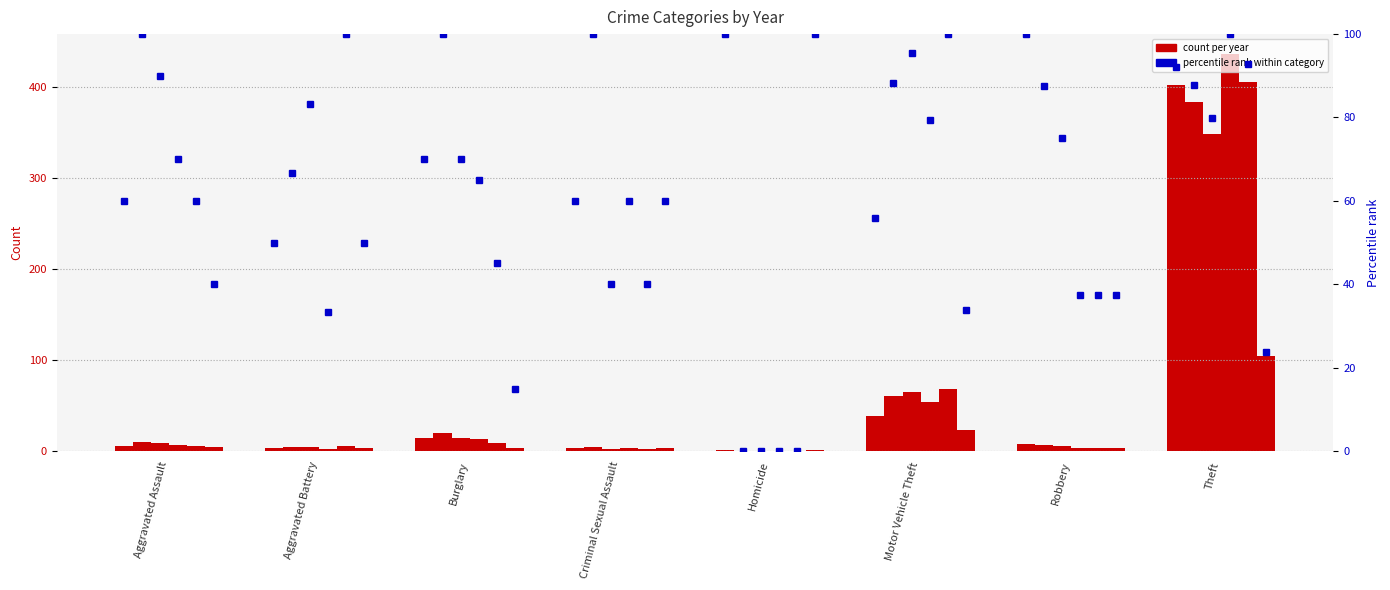

Rank the categories by 2019 % value from highest to lowest.

Aggravated Battery, Motor Vehicle Theft, Theft, Aggravated Assault, Burglary, Criminal Sexual Assault, Robbery, Homicide